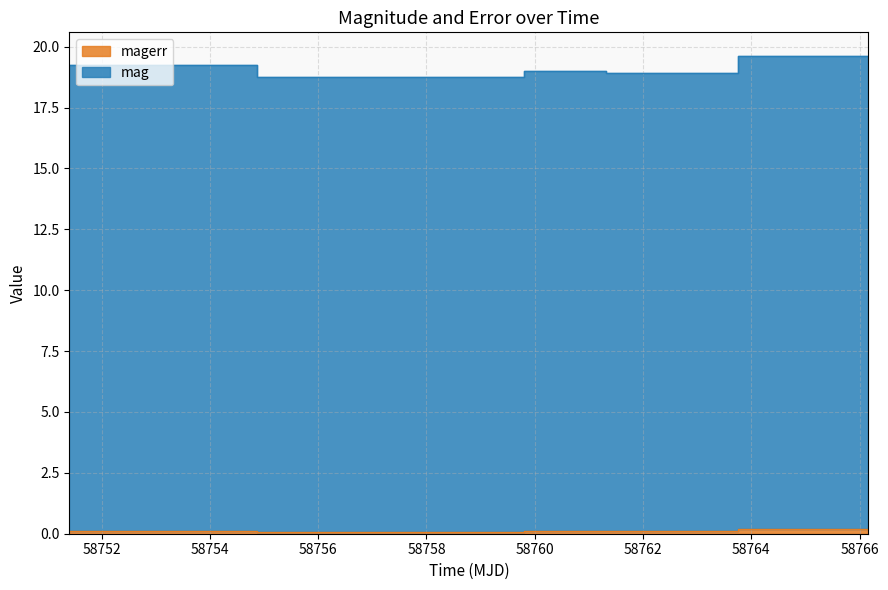

Where is magerr nearest to the value 0?

58758.31739579979